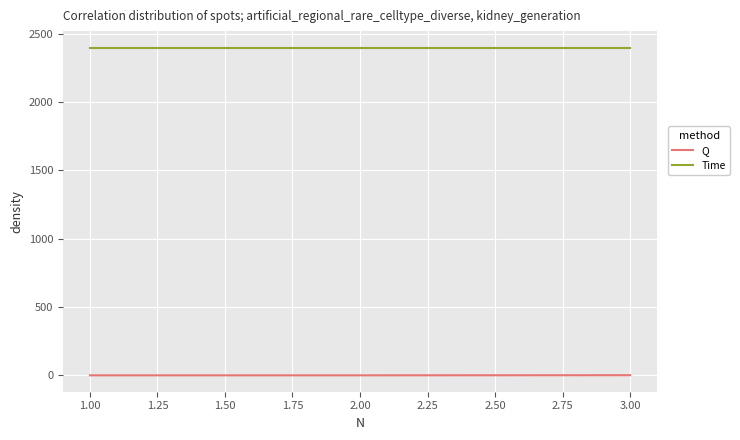

How many Q values are between 1 and 2?

3